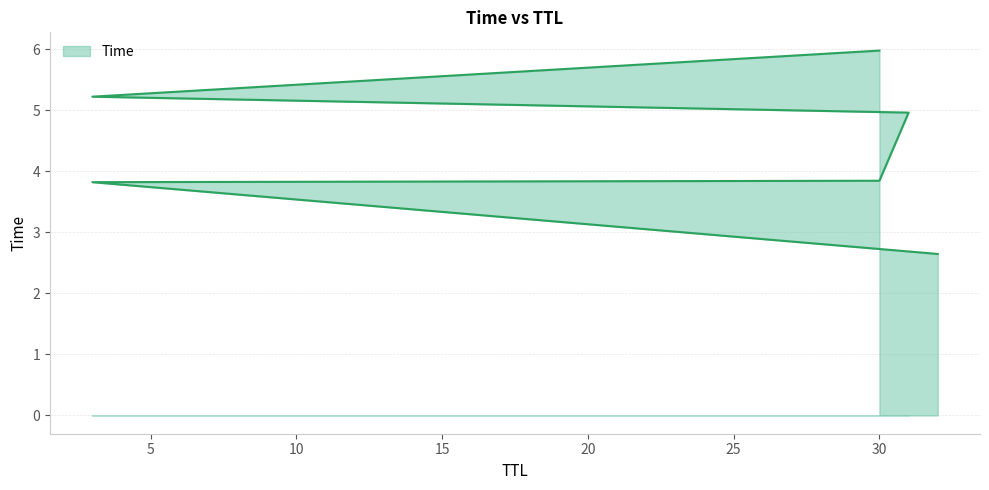

What is the value of the 5th point from the left?

5.2